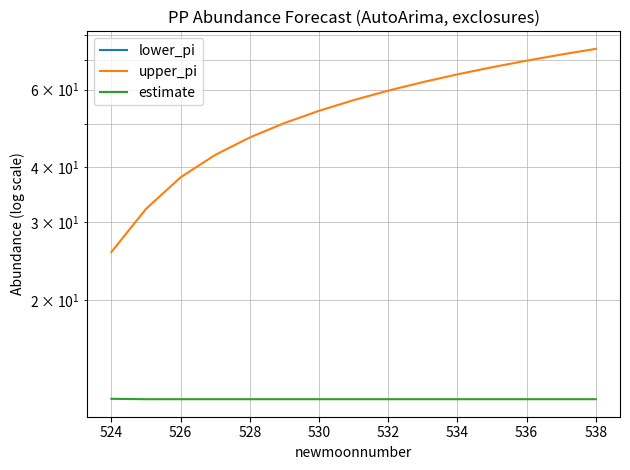

What is the lowest value of the upper_pi series?

25.7